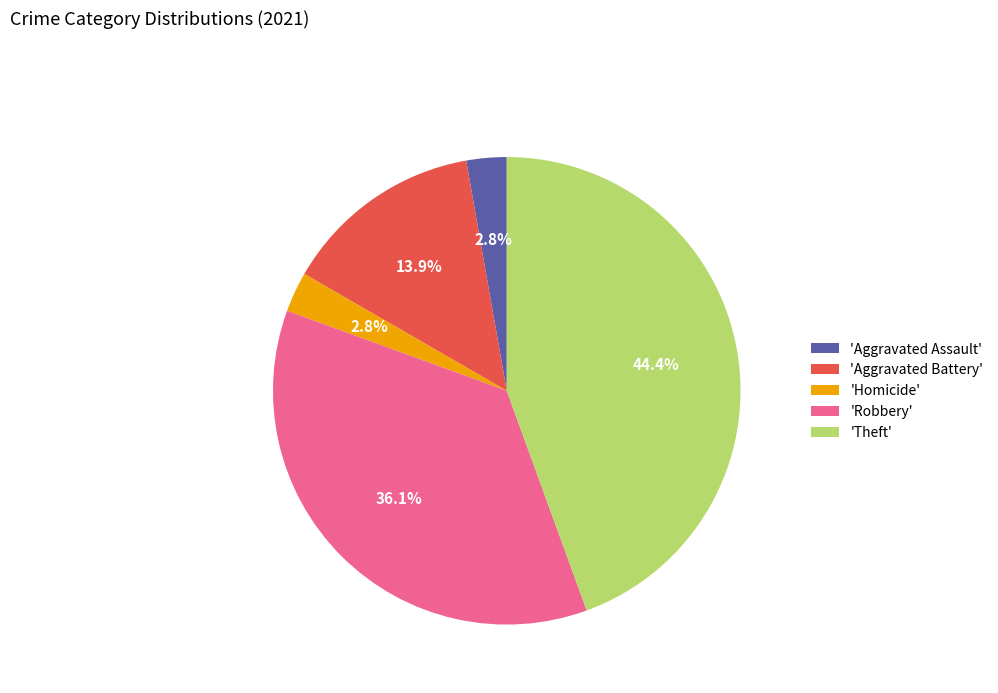

What is the ratio of the value at 'Aggravated Battery' to the value at 'Theft'?

0.3